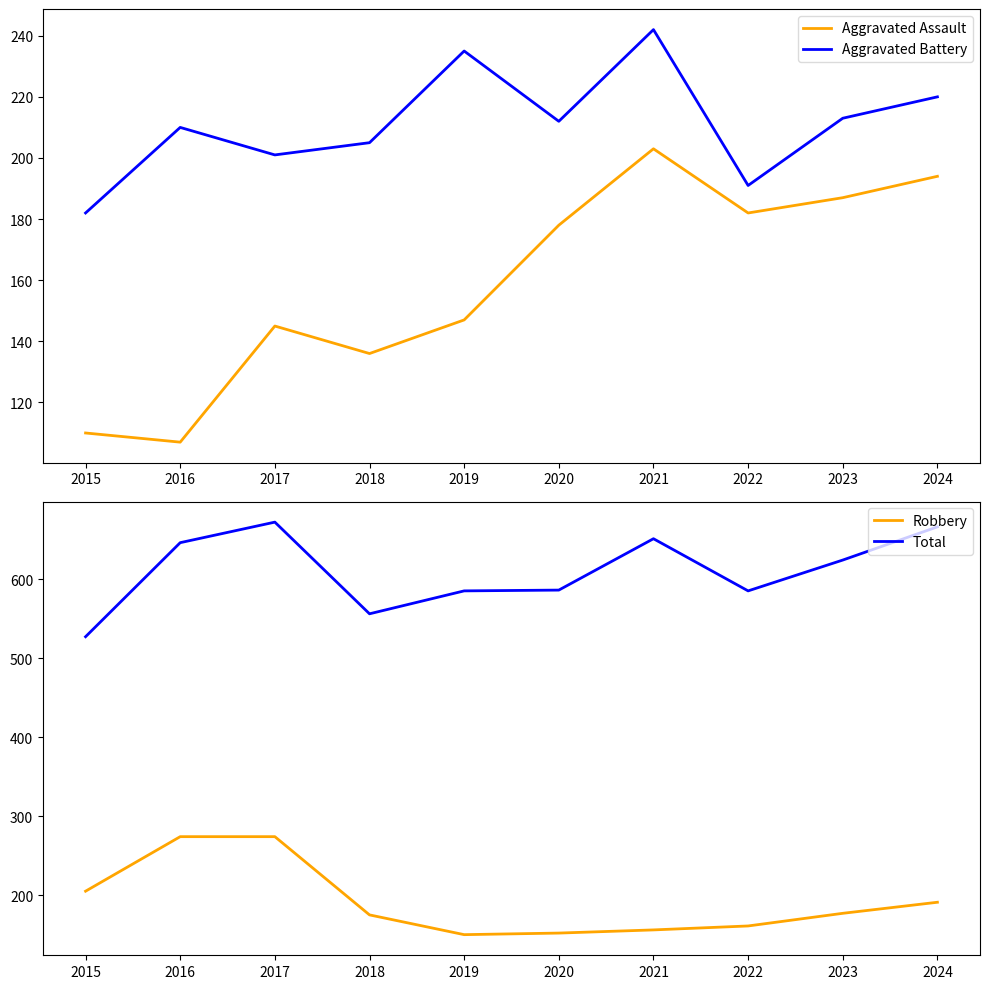

How many data points in Robbery are less than 177?

5